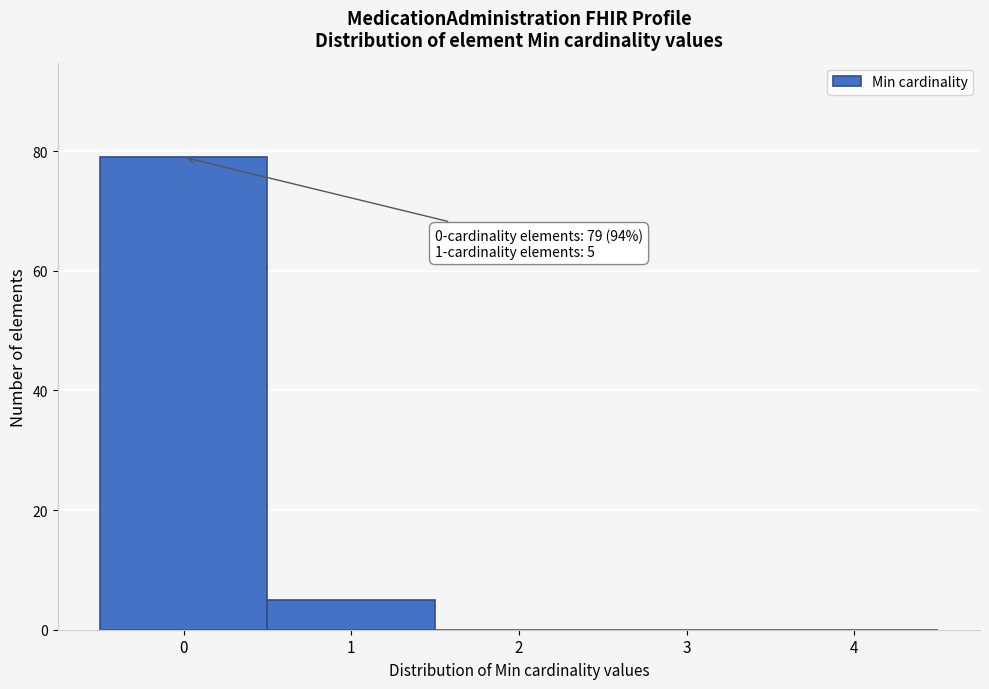

Which range on the x-axis has the tallest bar?

-0.5 to 0.5